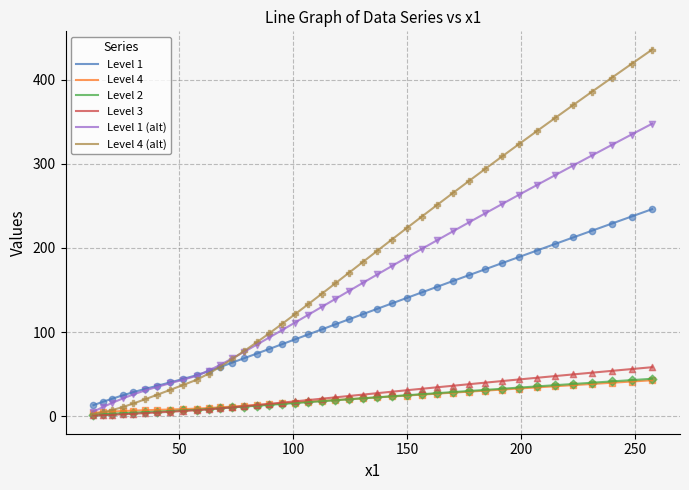

Which series has the largest total across all categories?

Level 4 (alt)